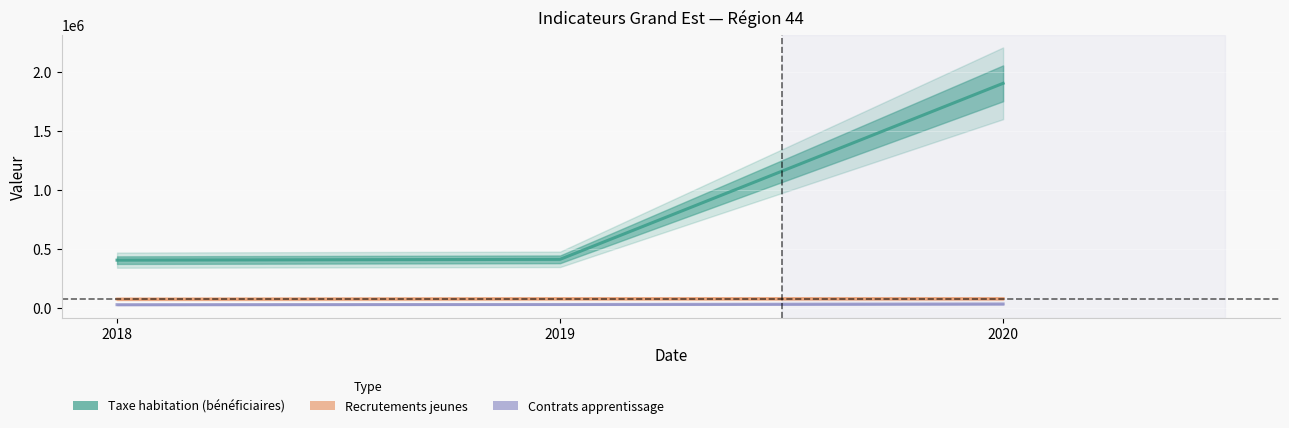

The Recrutements jeunes series shows 23619 at 2020. True or false?

False